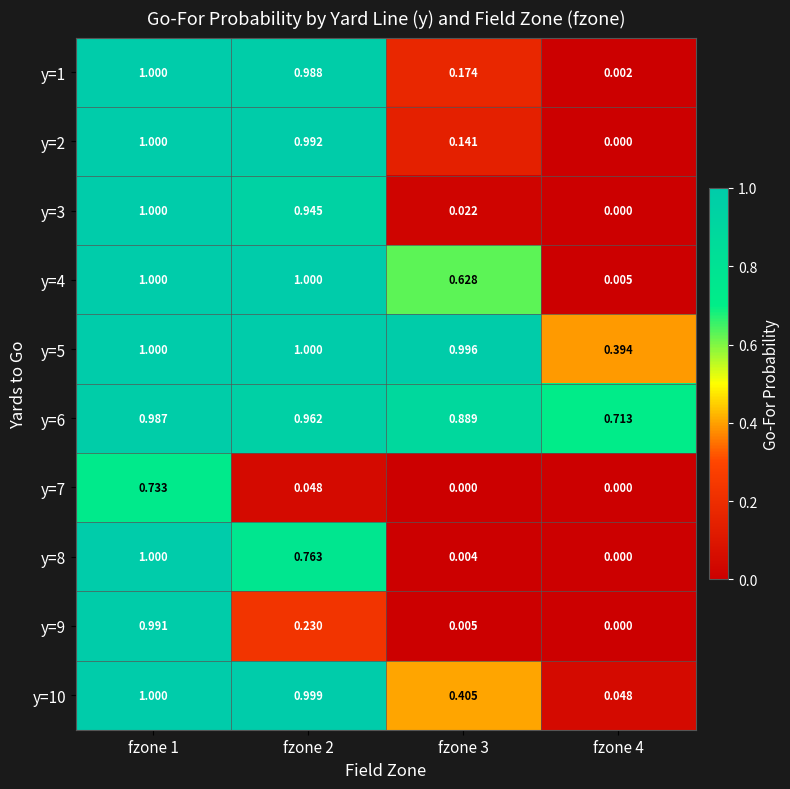

Is the value of y=4 at fzone 4 greater than the value of y=2 at fzone 1?

No